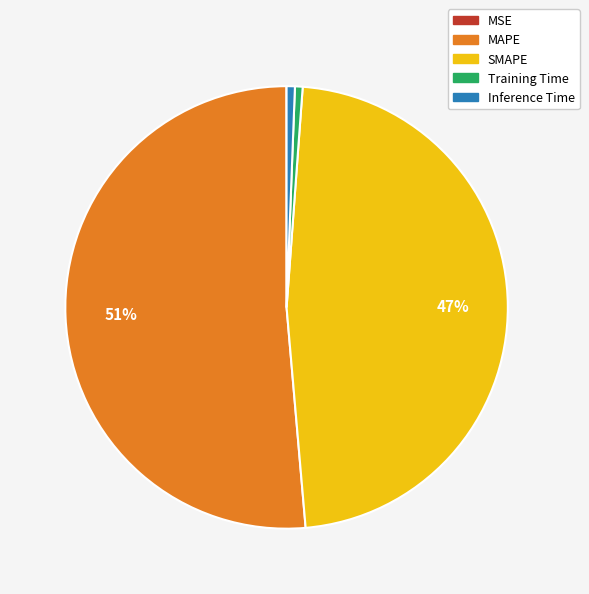

Which slice is the largest?

MAPE